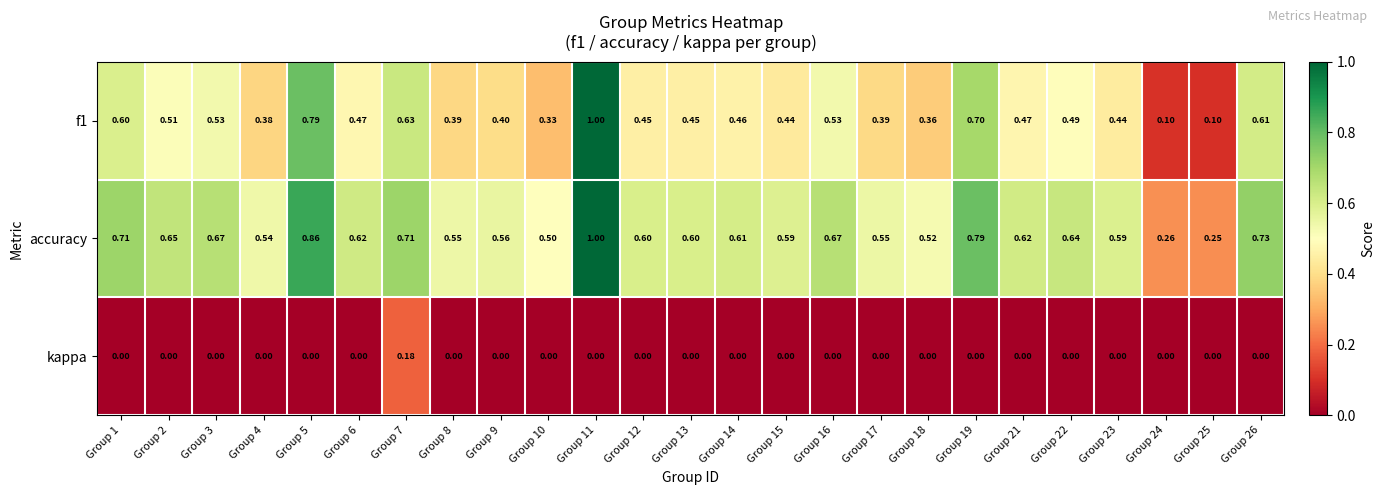

How many data points does each series have?

25